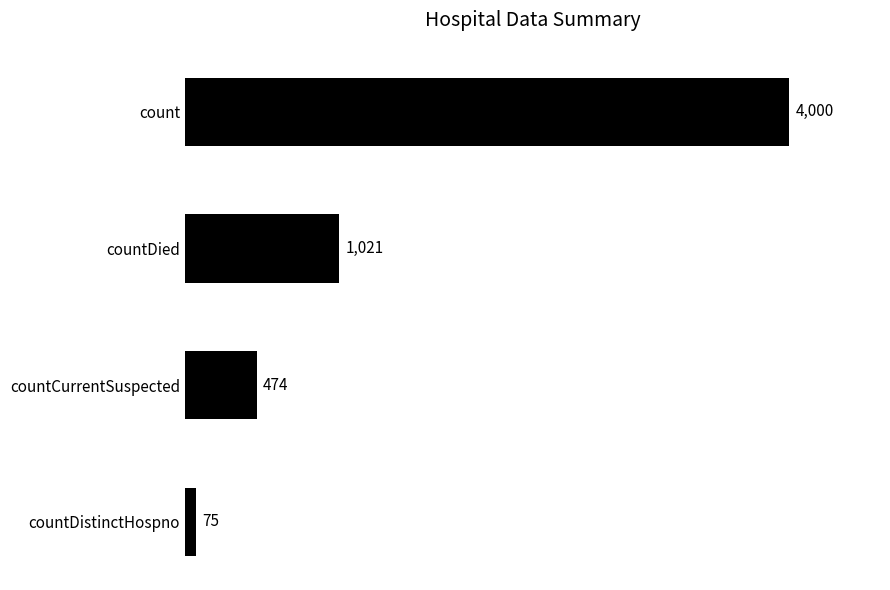

Are the bars horizontal?

Yes